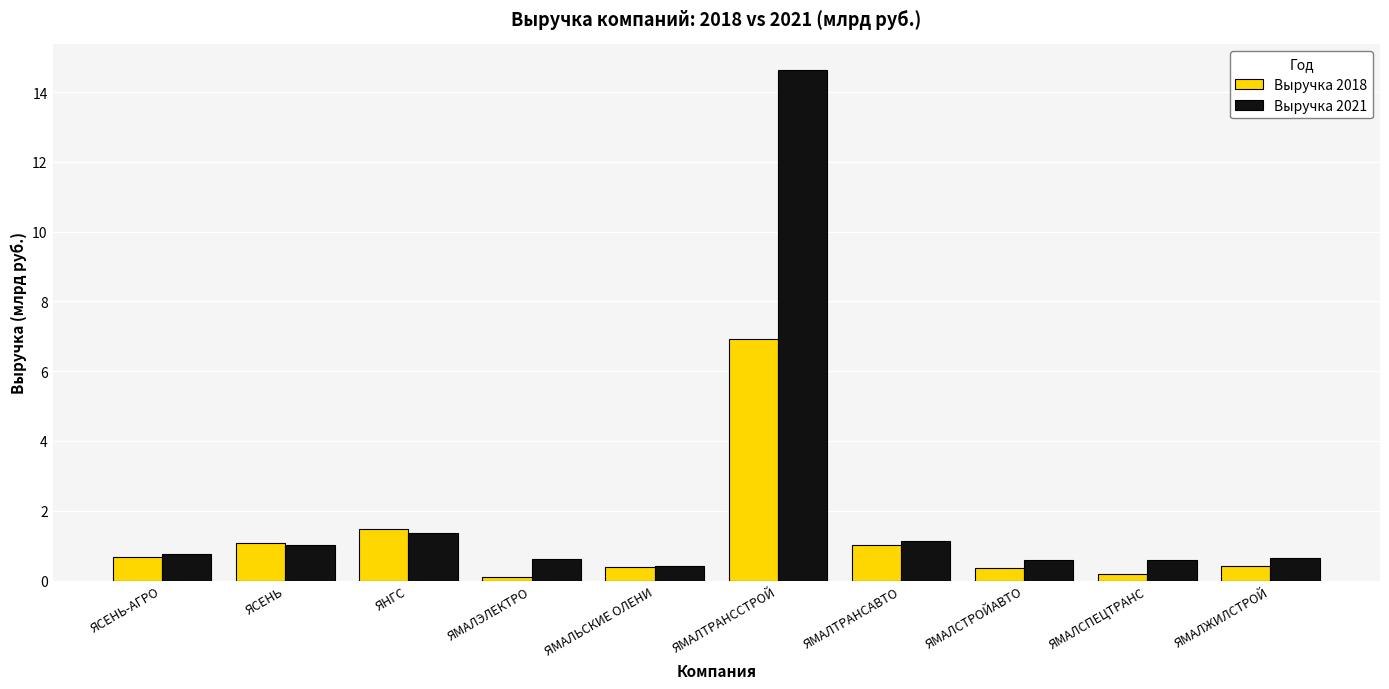

What is the average value of the Выручка 2018 series?

1.3